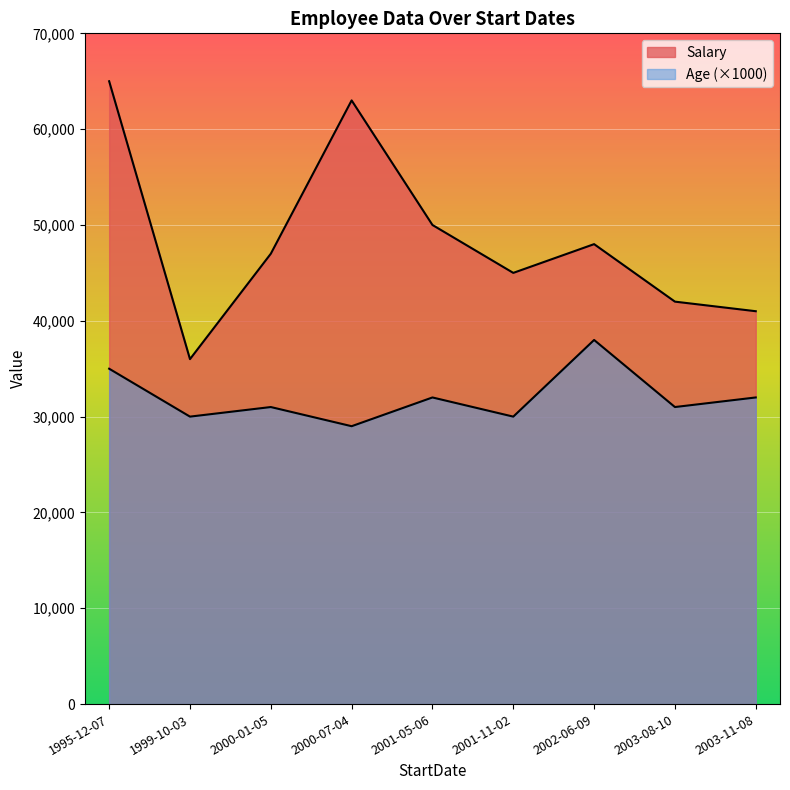

What value does the Salary series have at 2003-11-08, to the nearest 50?

41000